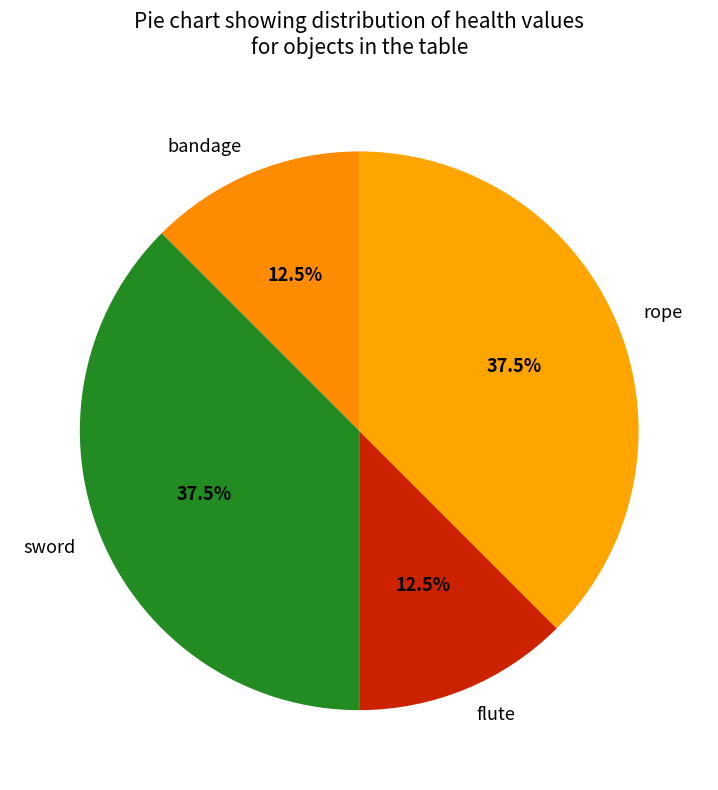

Is there any slice that represents more than half of the pie?

No